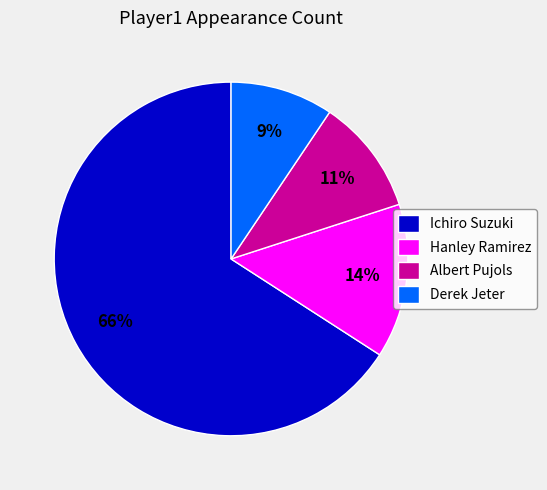

How many segments does this pie chart have?

4